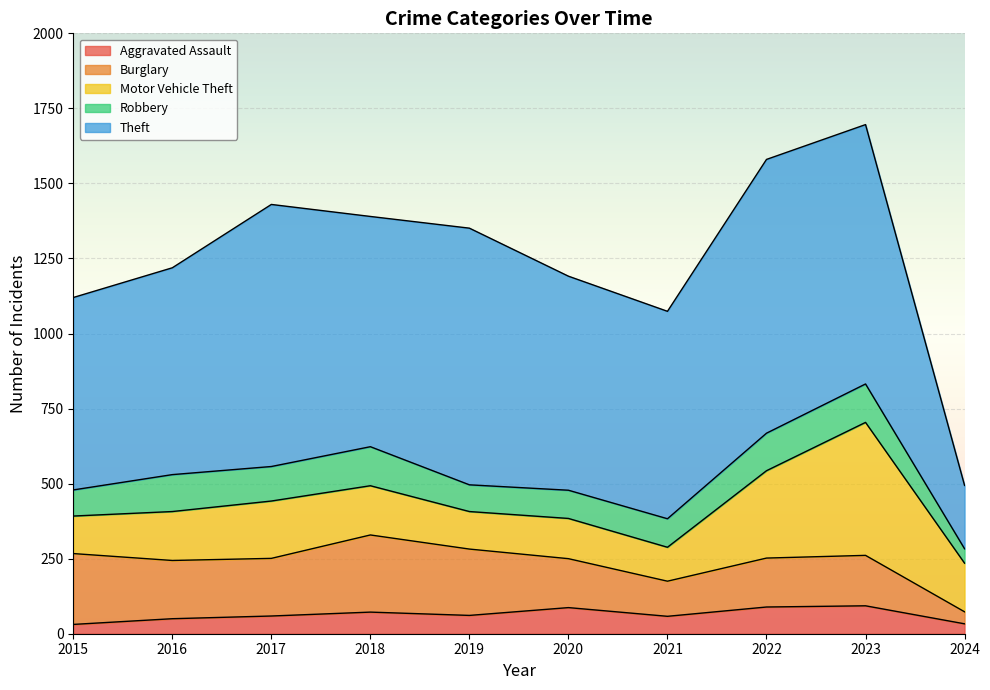

What is the smallest value displayed?

31